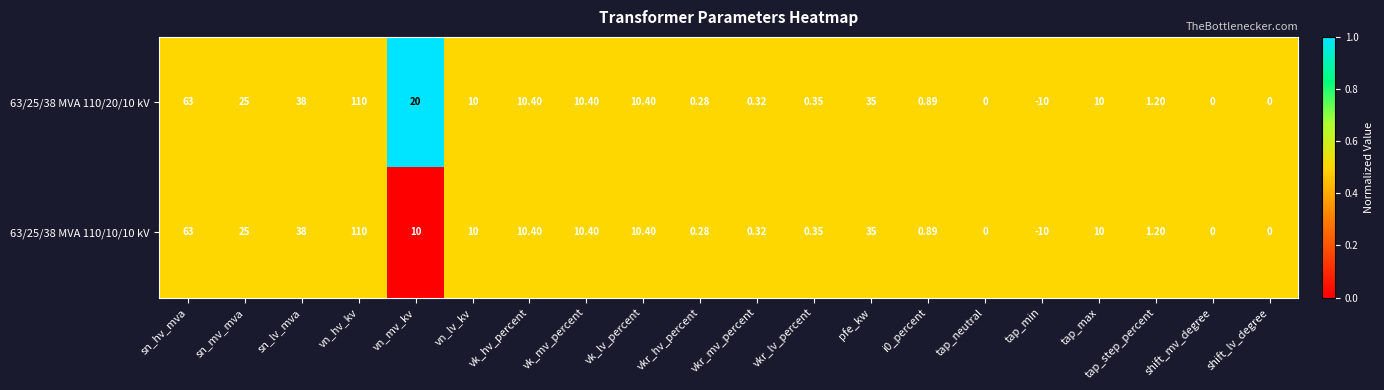

How many values in the 63/25/38 MVA 110/10/10 kV series are below 10?

9